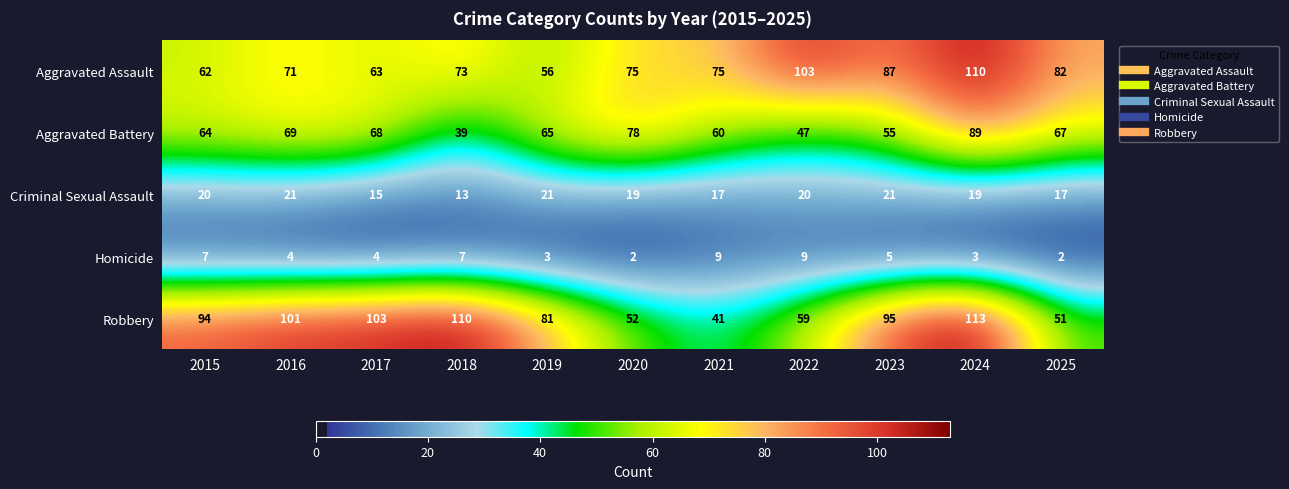

List the series in order of their peak value, lowest first.

Homicide, Criminal Sexual Assault, Aggravated Battery, Aggravated Assault, Robbery